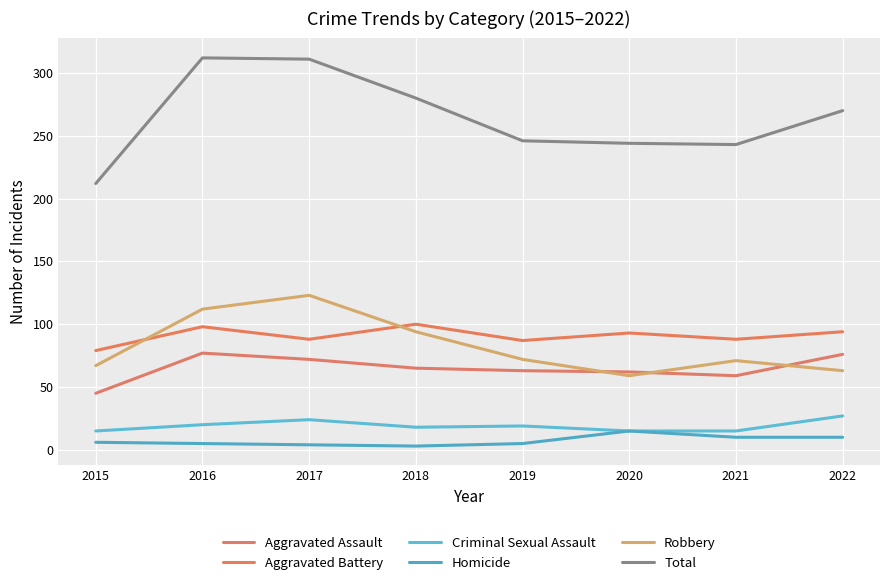

What is the total value across all series at 2016?

624